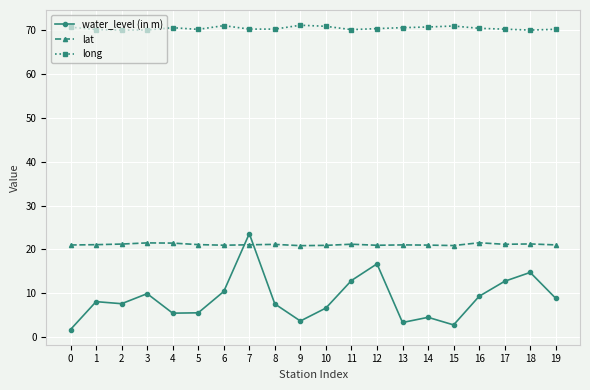

True or false: lat has a value of 34.6 at 13.

False